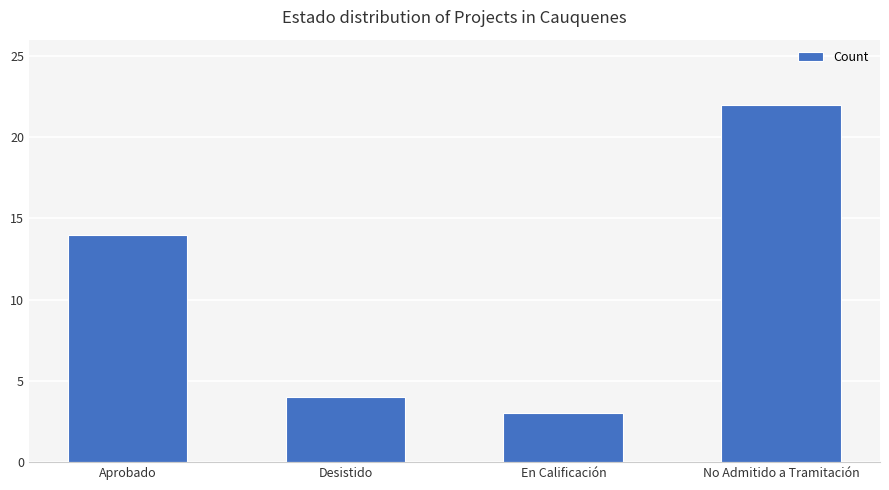

The chart shows a value of 22 at No Admitido a Tramitación. True or false?

True